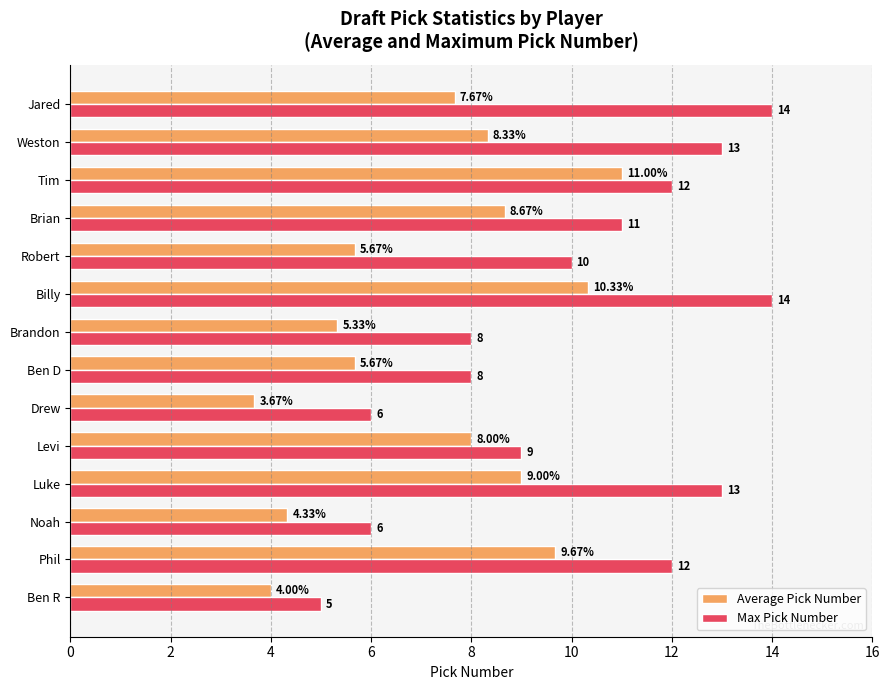

Is the value of Average Pick Number at Brandon greater than the value of Max Pick Number at Tim?

No